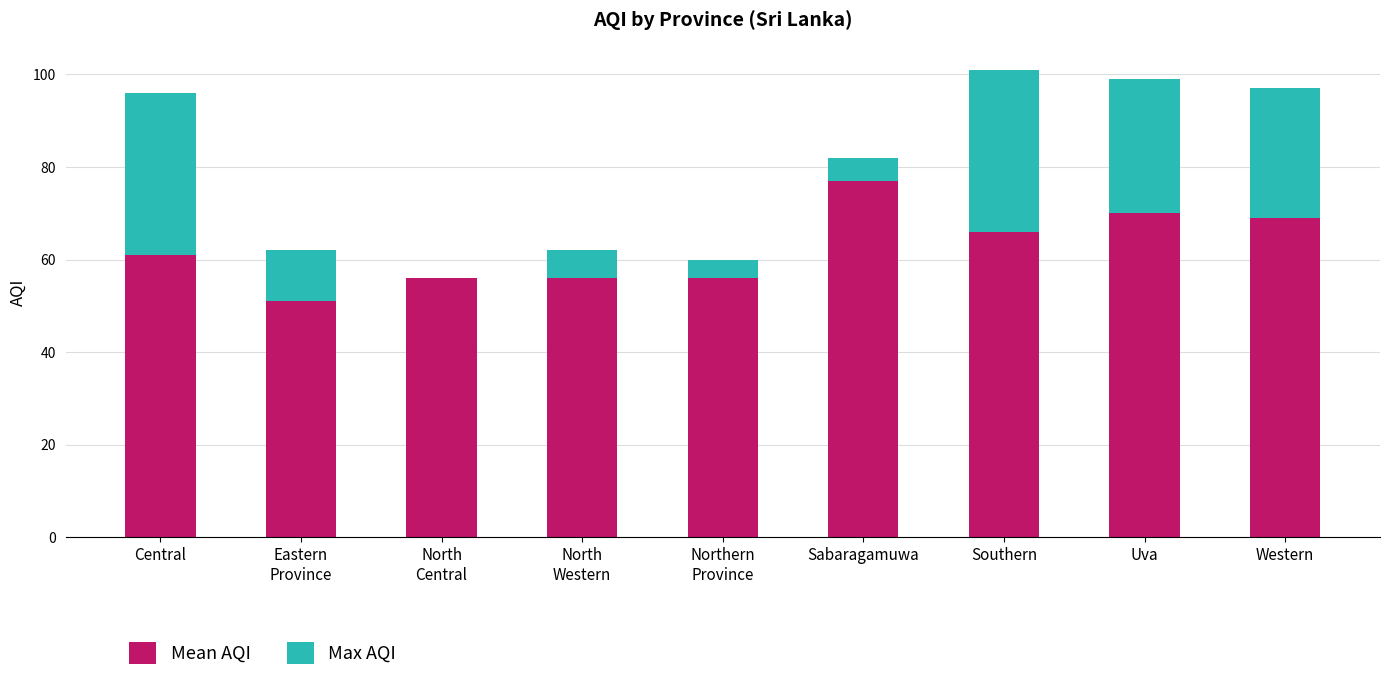

What is the total value across all series at Uva?

99